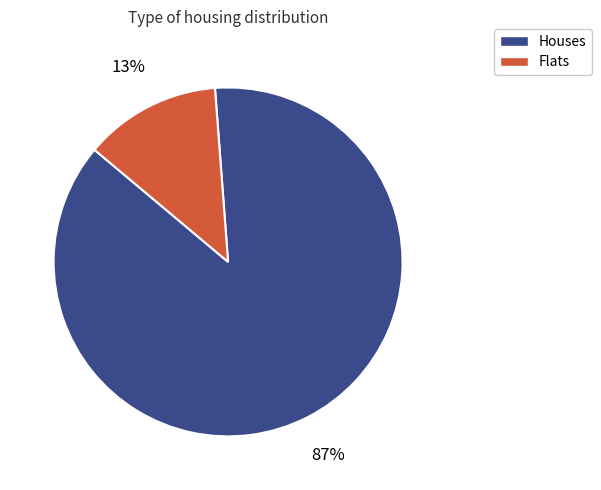

True or false: Flats accounts for 23% of the total.

False